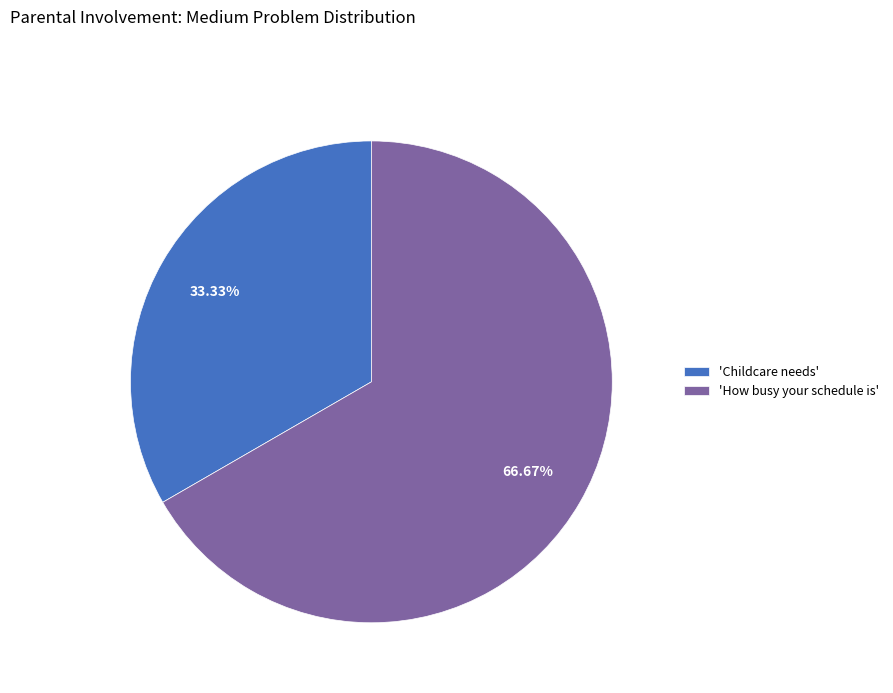

To the nearest percent, what is the average slice percentage?

50%